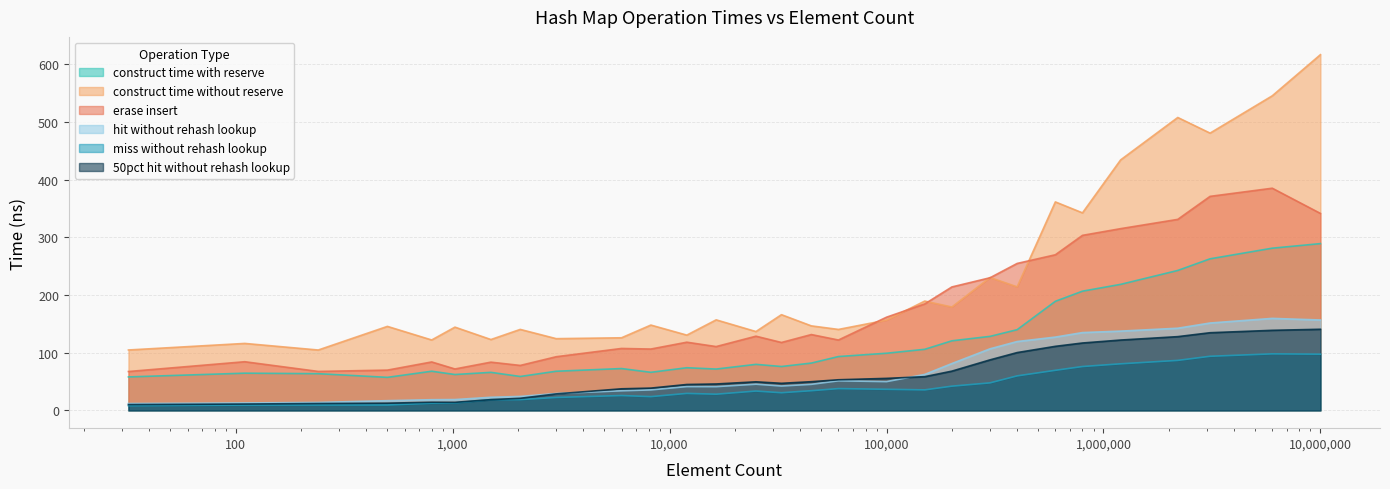

What is the difference between the avg_50pct_hit_without_rehash_lookup_ns values at 45000 and 2200000?

78.1